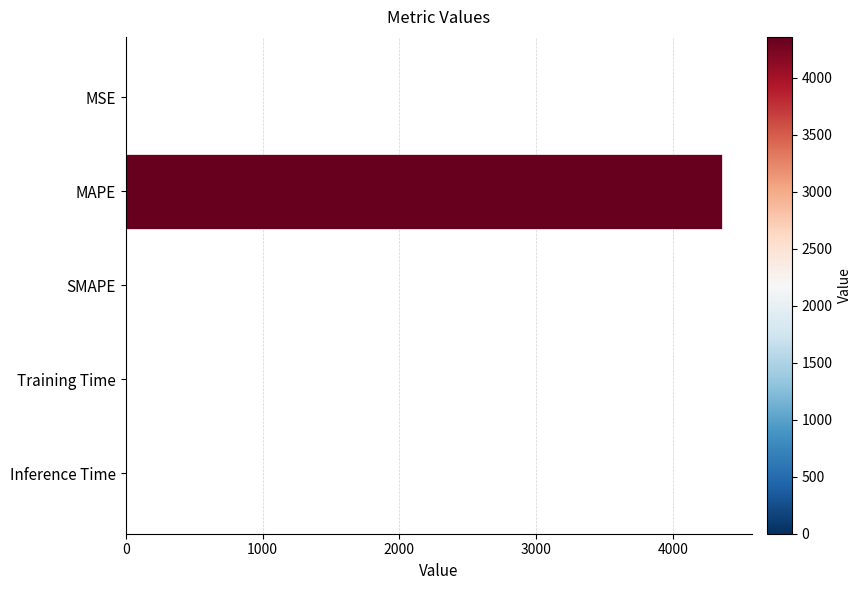

Is it true that the value at MAPE is 4358.5?

True